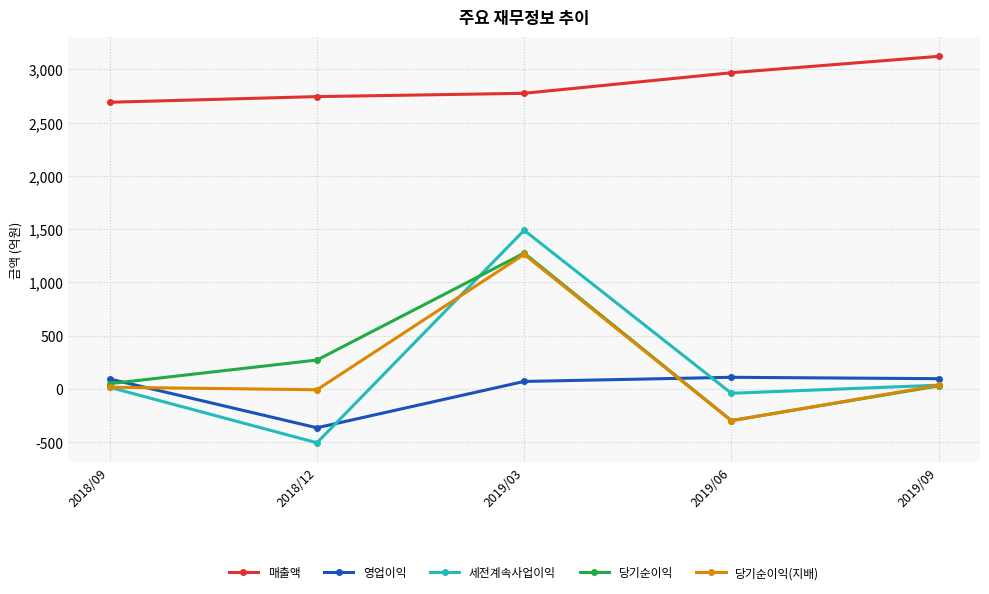

What is the approximate value of 매출액 at 2018/09?

2691